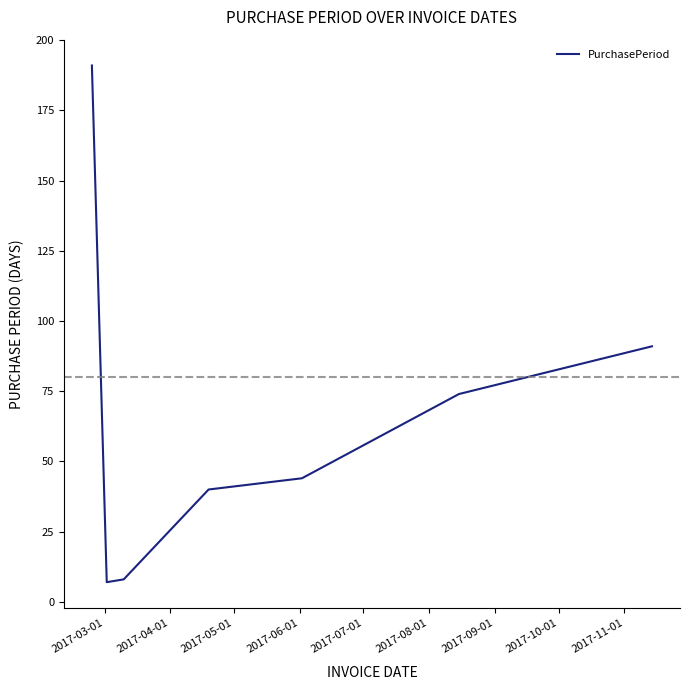

How many categories are shown in the chart?

7